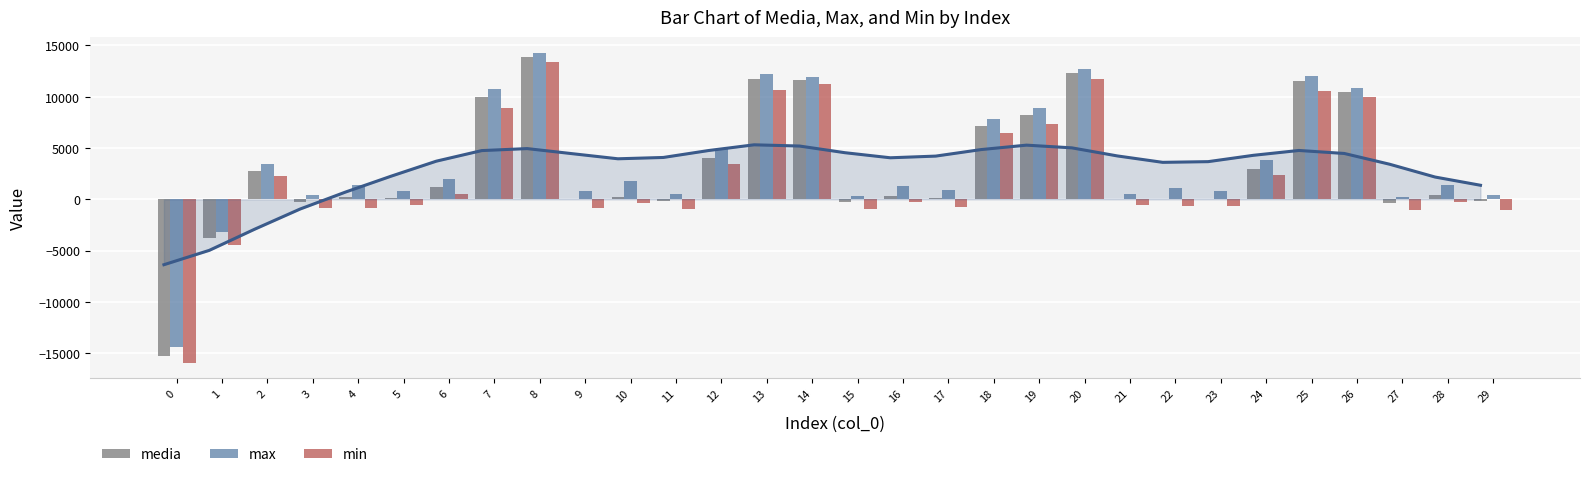

How many distinct data groups are displayed?

3